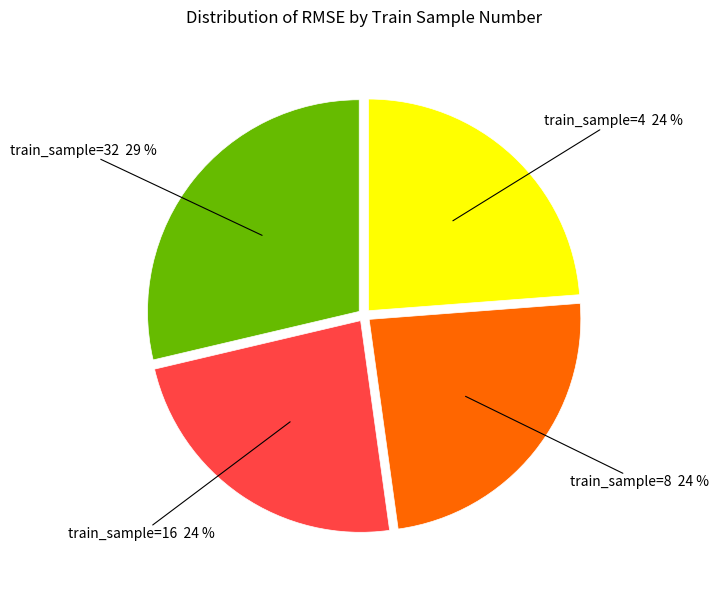

Is there any slice that represents more than half of the pie?

No